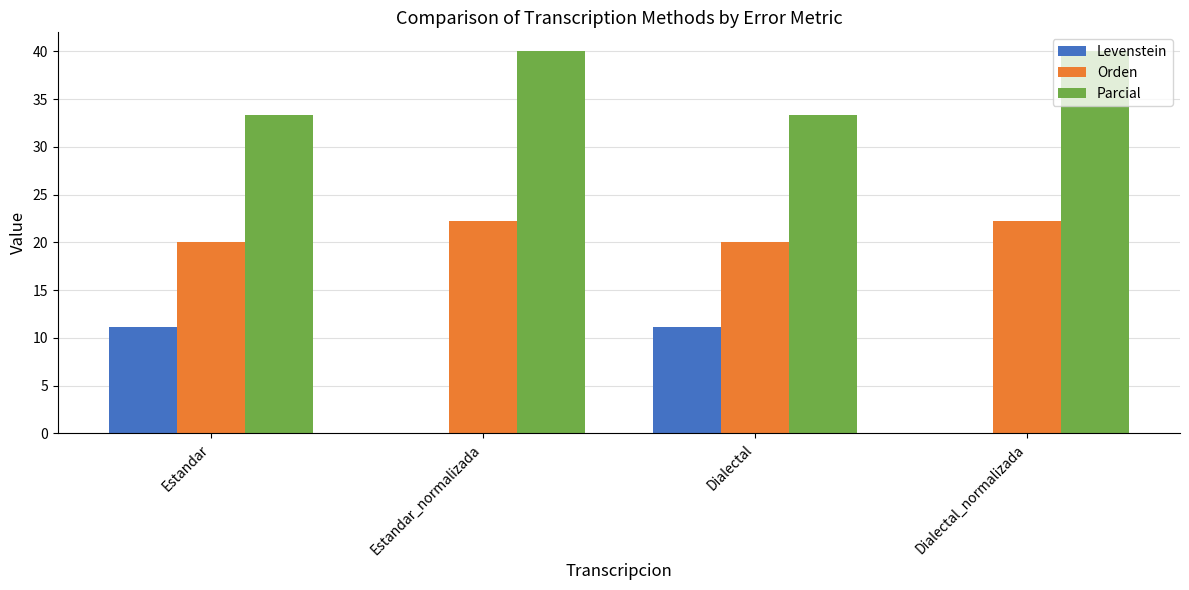

What is the sum of all Orden values?

84.4